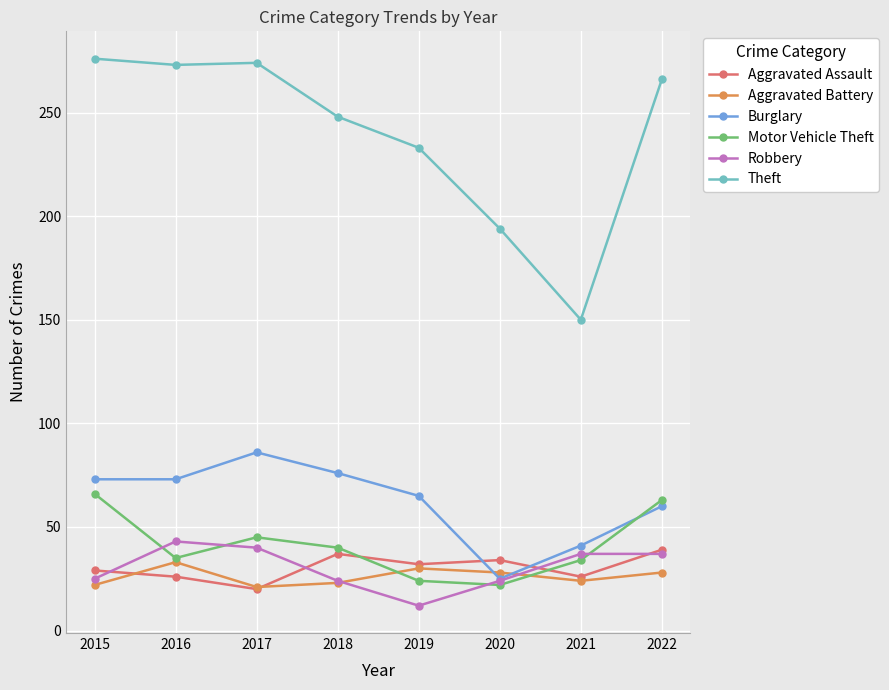

In Motor Vehicle Theft, how many points are lower than both neighbors (excluding endpoints)?

2